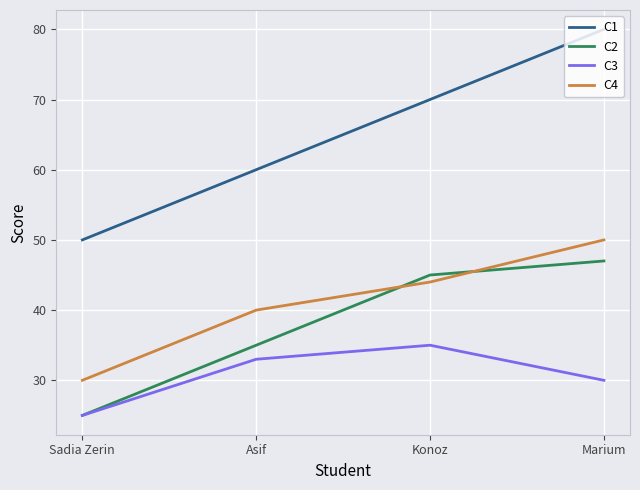

Rank the series by their maximum value, from lowest to highest.

C3, C2, C4, C1